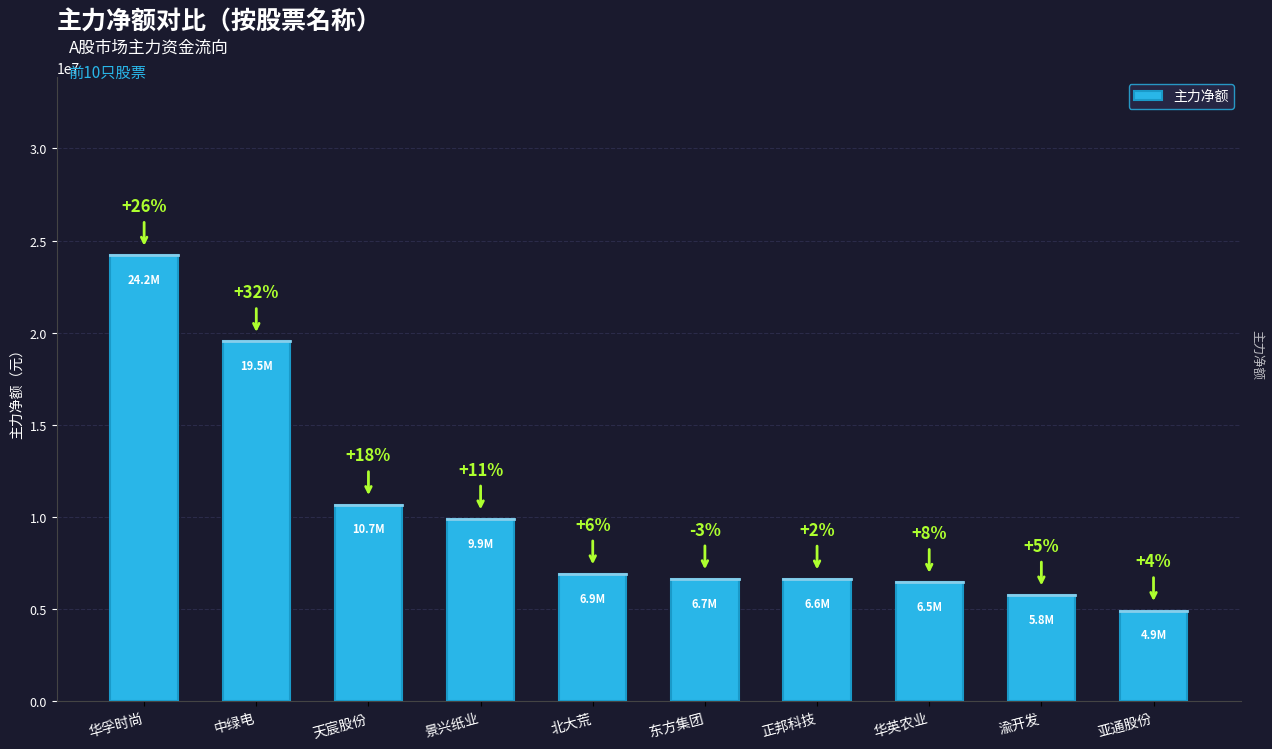

How many bars are there in total?

10